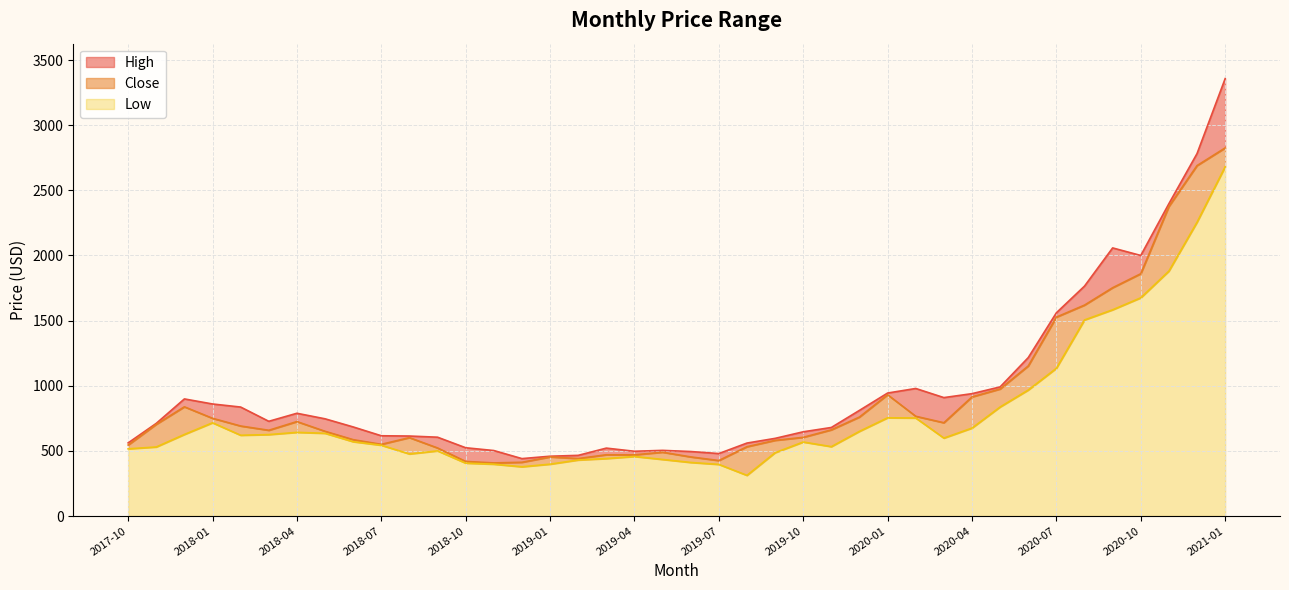

Reading right to left, transcribe all the data shown in this chart.

High: 2021-01=3357.2	2020-12=2782.0	2020-11=2397.6	2020-10=2000.0	2020-09=2057.9	2020-08=1764.8	2020-07=1560.0	2020-06=1216.0	2020-05=991.0	2020-04=939.2	2020-03=909.0	2020-02=979.0	2020-01=944.0	2019-12=811.0	2019-11=679.6	2019-10=646.4	2019-09=596.0	2019-08=560.0	2019-07=479.4	2019-06=495.0	2019-05=503.9	2019-04=497.0	2019-03=521.2	2019-02=465.6	2019-01=459.0	2018-12=440.7	2018-11=502.6	2018-10=524.0	2018-09=605.0	2018-08=613.9	2018-07=616.0	2018-06=683.8	2018-05=746.2	2018-04=788.7	2018-03=727.0	2018-02=836.4	2018-01=860.0	2017-12=898.8	2017-11=711.2	2017-10=561.1
Close: 2021-01=2825.5	2020-12=2689.7	2020-11=2376.0	2020-10=1859.9	2020-09=1752.4	2020-08=1619.0	2020-07=1526.7	2020-06=1151.8	2020-05=975.2	2020-04=914.3	2020-03=716.0	2020-02=765.6	2020-01=930.9	2019-12=759.9	2019-11=661.5	2019-10=604.0	2019-09=580.8	2019-08=532.0	2019-07=425.9	2019-06=453.7	2019-05=489.7	2019-04=469.7	2019-03=470.2	2019-02=441.0	2019-01=453.7	2018-12=412.6	2018-11=407.6	2018-10=418.9	2018-09=522.4	2018-08=601.7	2018-07=550.2	2018-06=586.0	2018-05=650.3	2018-04=724.9	2018-03=658.2	2018-02=691.0	2018-01=750.1	2017-12=838.2	2017-11=703.9	2017-10=544.9
Low: 2021-01=2680.7	2020-12=2255.0	2020-11=1880.0	2020-10=1675.0	2020-09=1583.0	2020-08=1505.0	2020-07=1134.0	2020-06=967.0	2020-05=837.0	2020-04=675.0	2020-03=598.1	2020-02=752.4	2020-01=754.0	2019-12=650.0	2019-11=532.5	2019-10=568.0	2019-09=486.0	2019-08=312.0	2019-07=396.2	2019-06=411.1	2019-05=434.2	2019-04=457.0	2019-03=441.0	2019-02=430.0	2019-01=398.0	2018-12=378.0	2018-11=398.0	2018-10=406.0	2018-09=500.0	2018-08=476.4	2018-07=543.4	2018-06=570.4	2018-05=635.0	2018-04=642.2	2018-03=625.0	2018-02=620.0	2018-01=715.6	2017-12=626.0	2017-11=530.0	2017-10=515.8